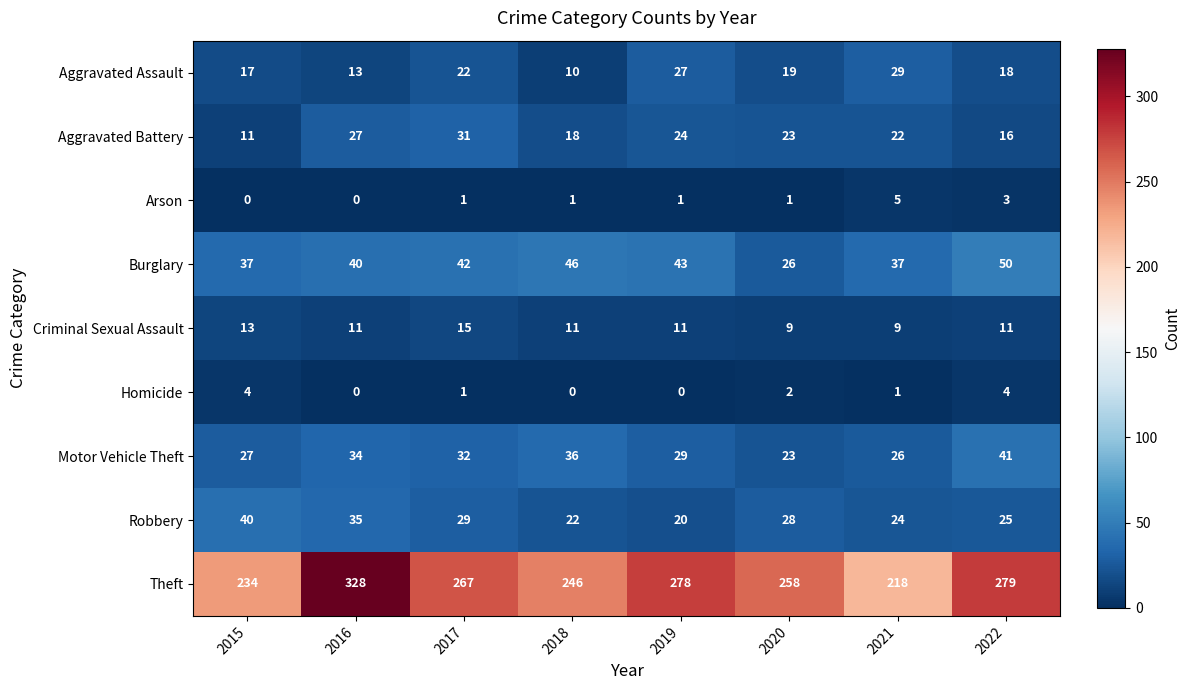

At 2018, list the series in order from smallest to largest.

Homicide, Arson, Aggravated Assault, Criminal Sexual Assault, Aggravated Battery, Robbery, Motor Vehicle Theft, Burglary, Theft